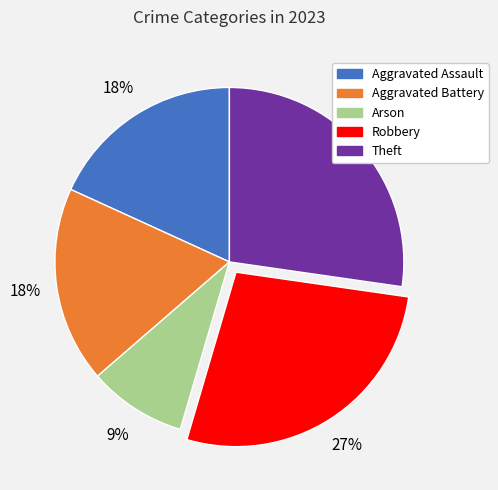

Which has a higher value, Robbery or Aggravated Battery?

Robbery